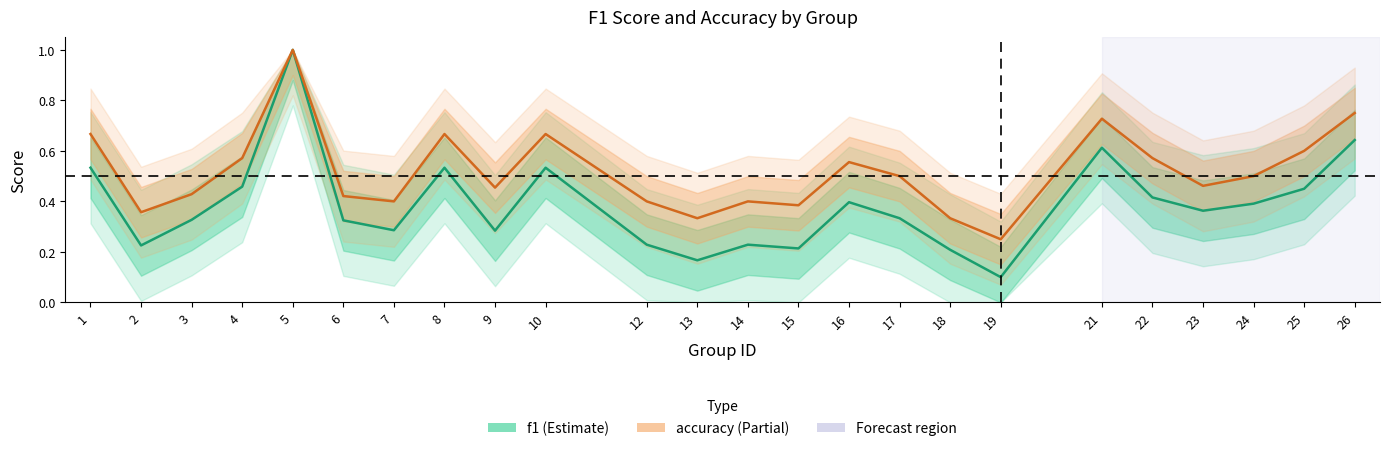

At which category does the chart reach its minimum across all series?

19